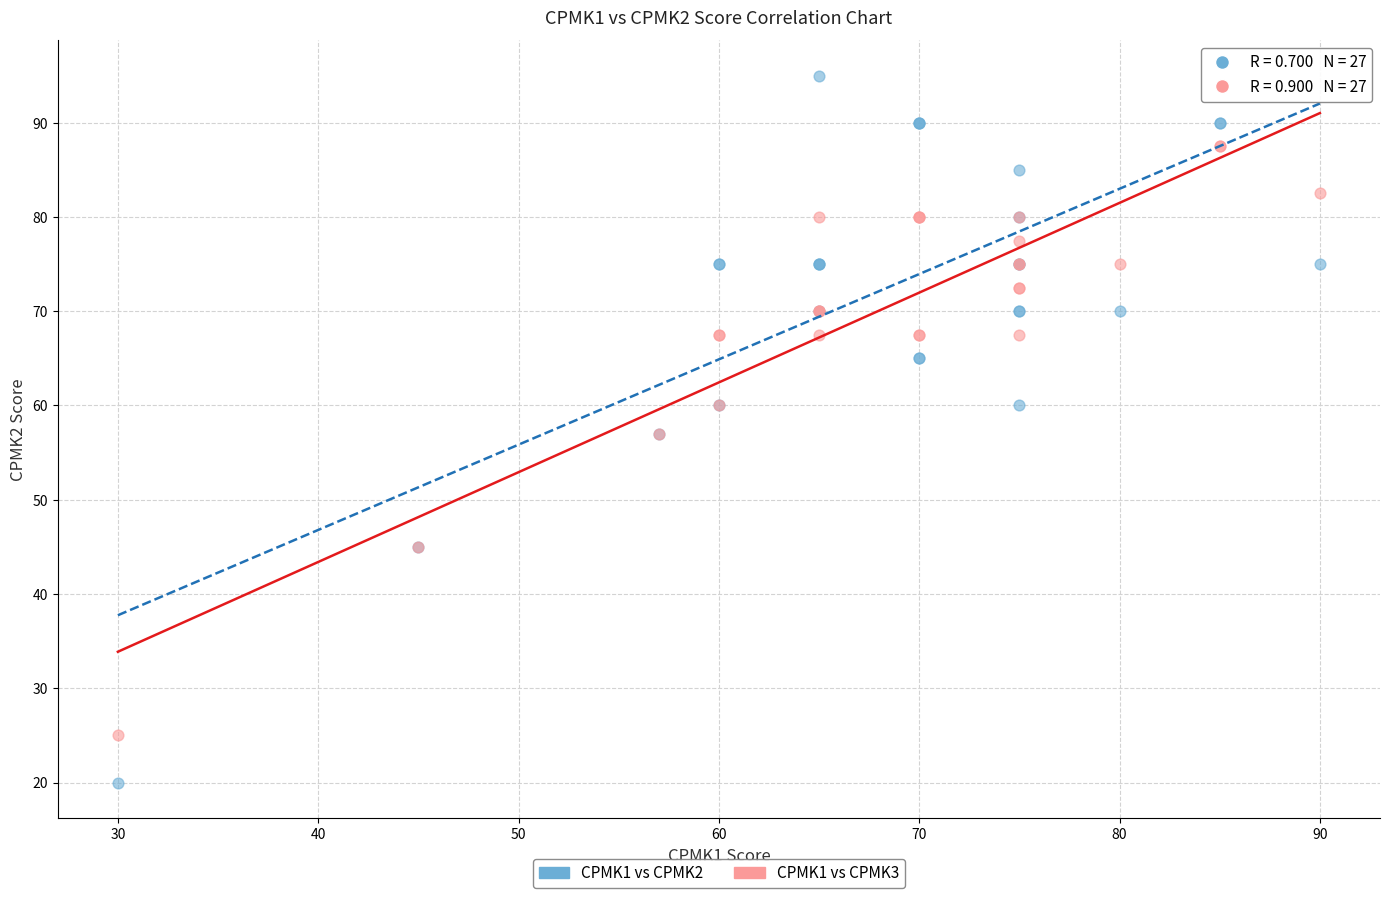

Which series has the widest spread of Y values?

CPMK1 vs CPMK2